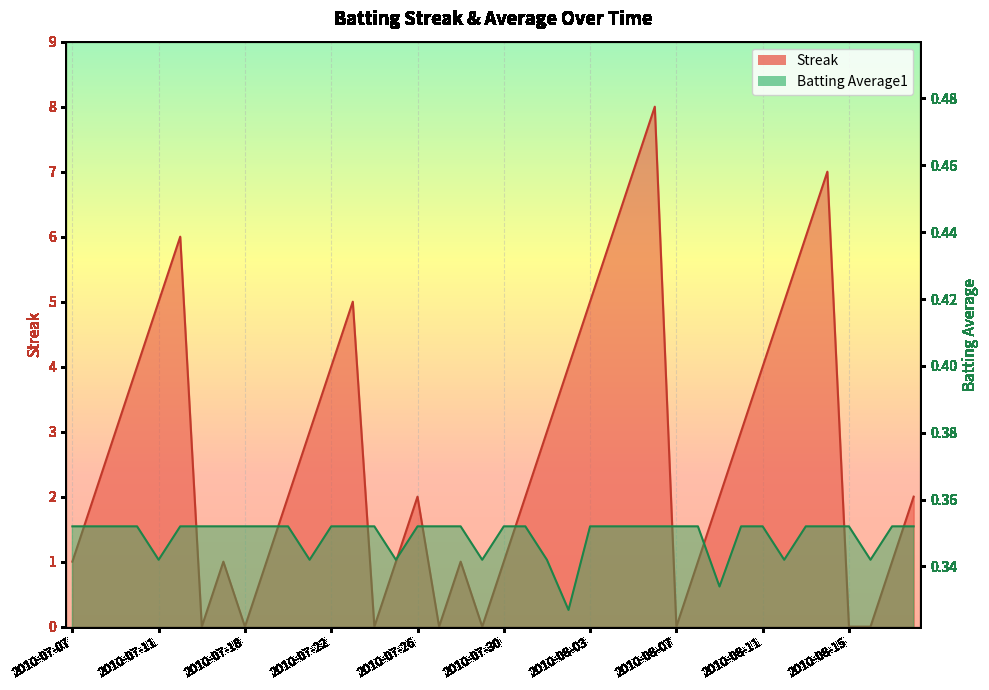

Is it true that Batting Average1 equals 0.5 at 2010-07-22?

False